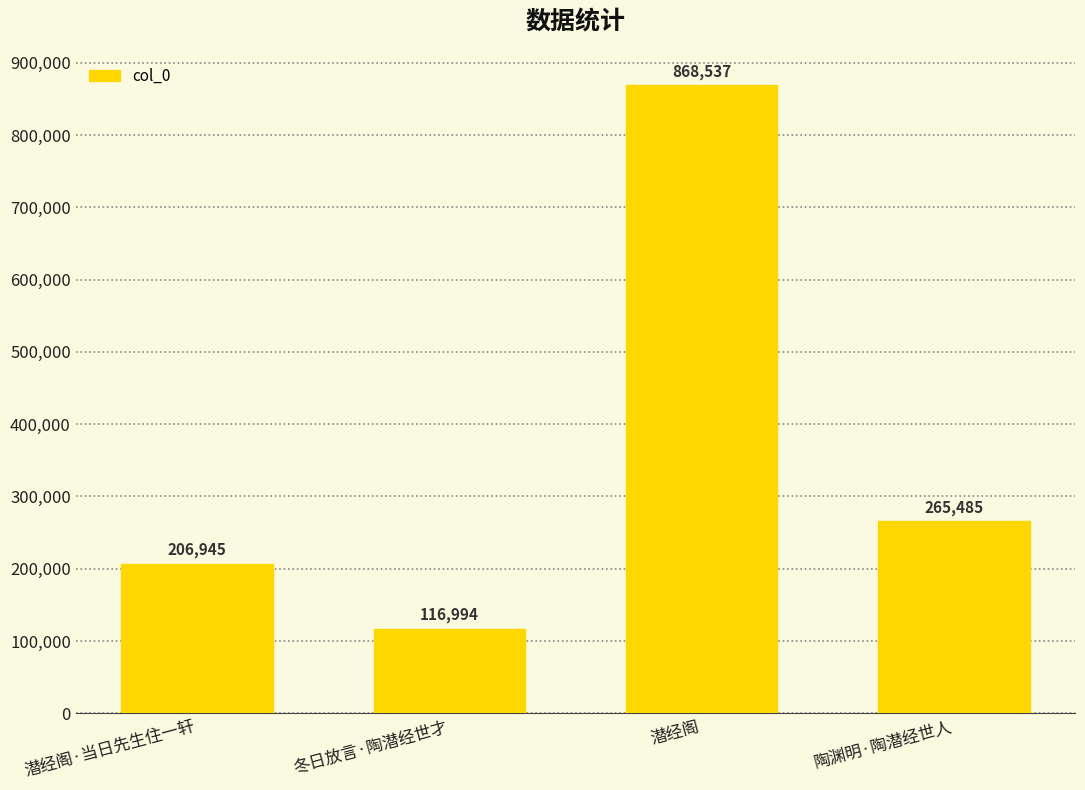

How many data points does each series have?

4